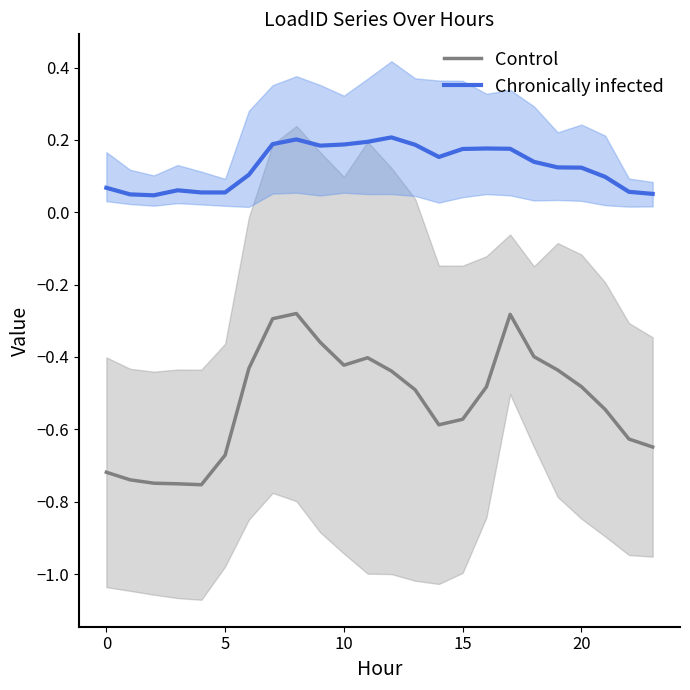

Rank the series at 22 from highest to lowest value.

Chronically infected, Control